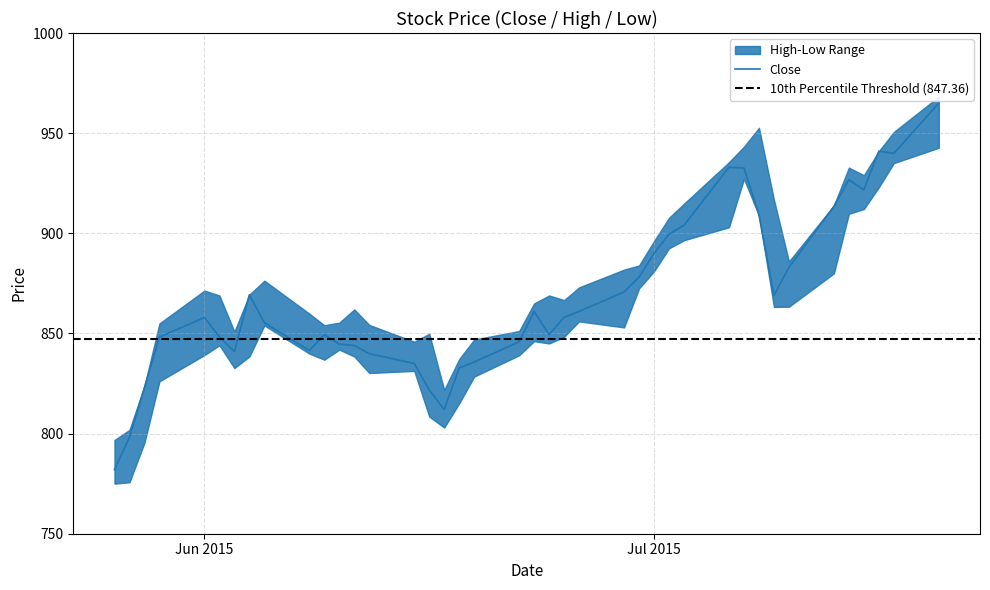

Is it true that Close equals 1319.0 at Jul 2015?

False